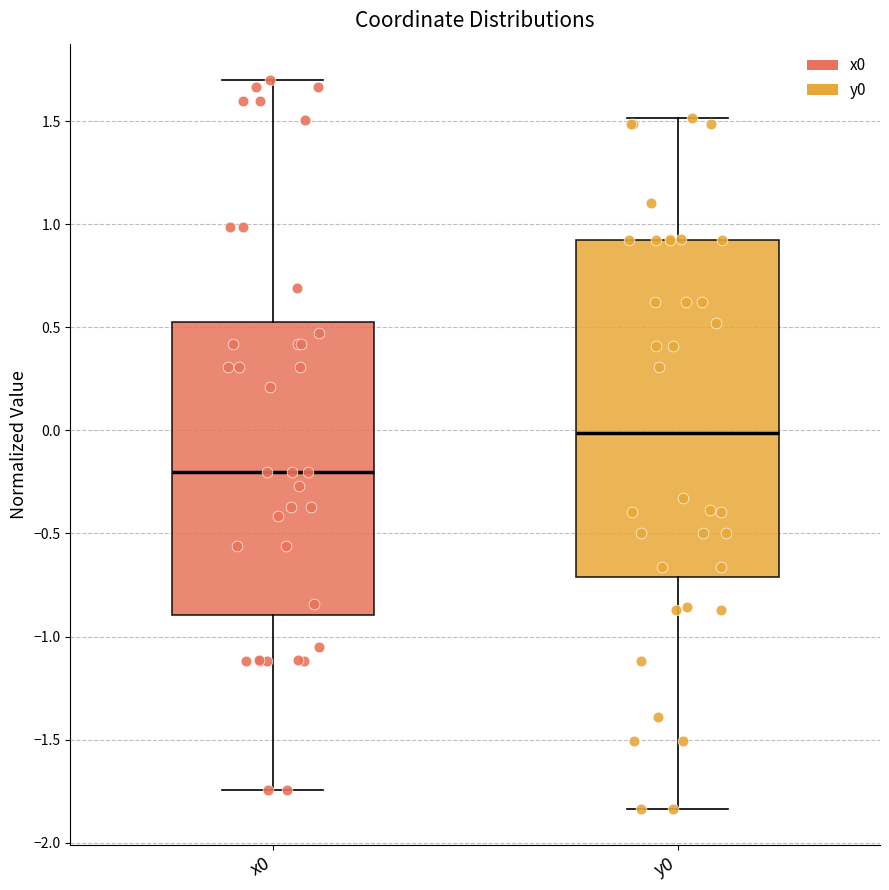

Comparing the boxes themselves (not the whiskers), which one is the tallest?

y0